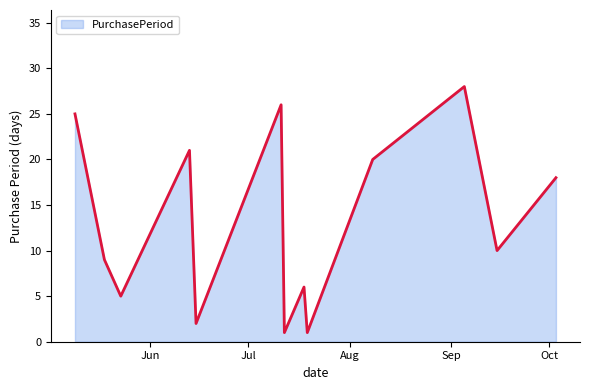

How many values are below 10?

6